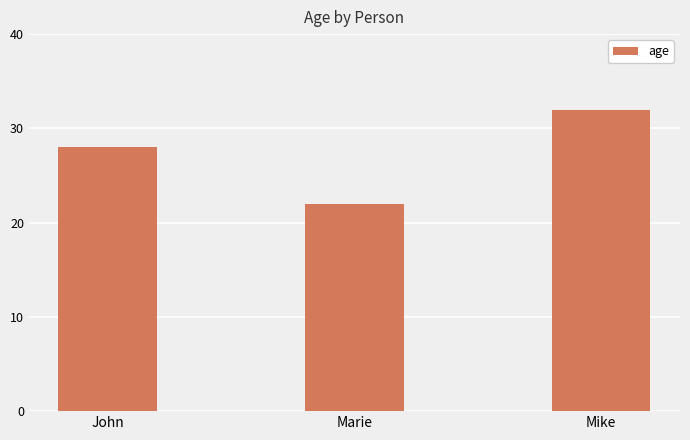

What is the smallest value displayed?

22